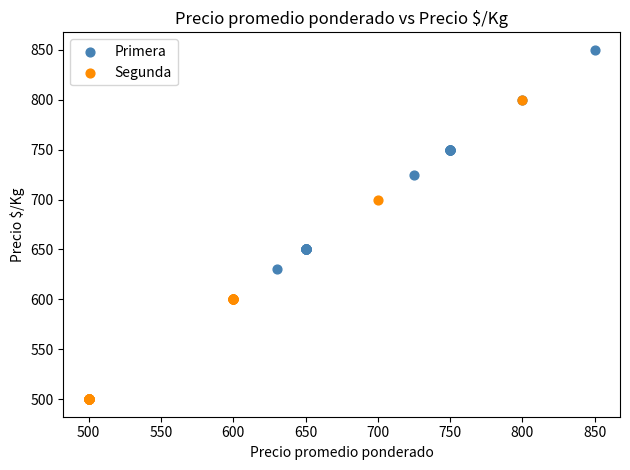

Which series has the widest spread of Y values?

Segunda